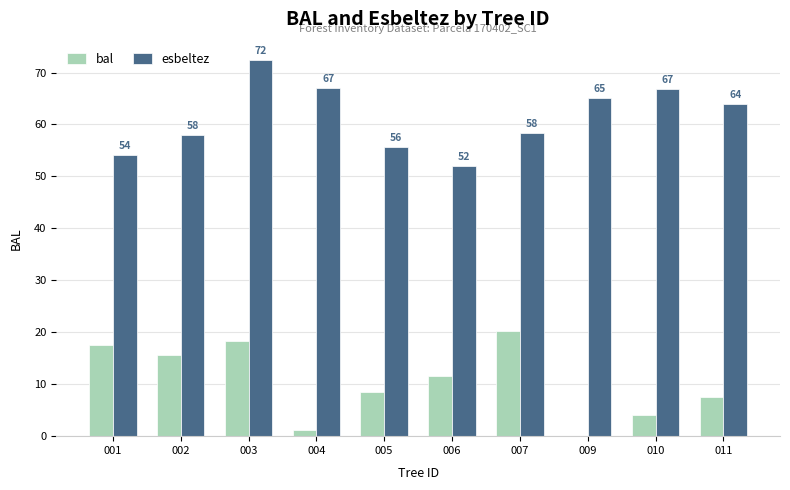

What is the highest value of the esbeltez series?

72.3